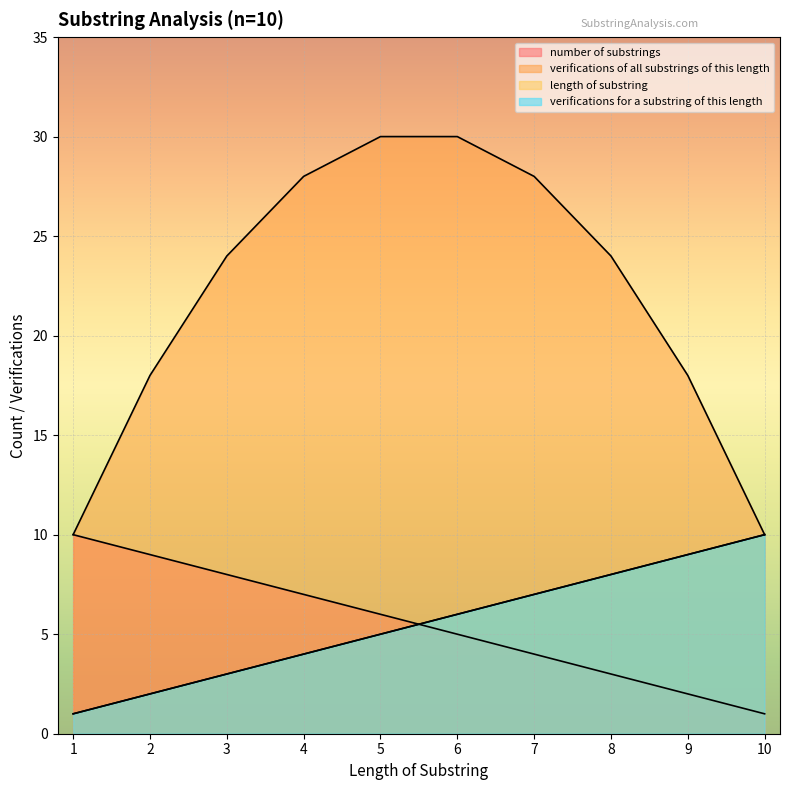

What is the spread (max minus min) of values at 7?

24